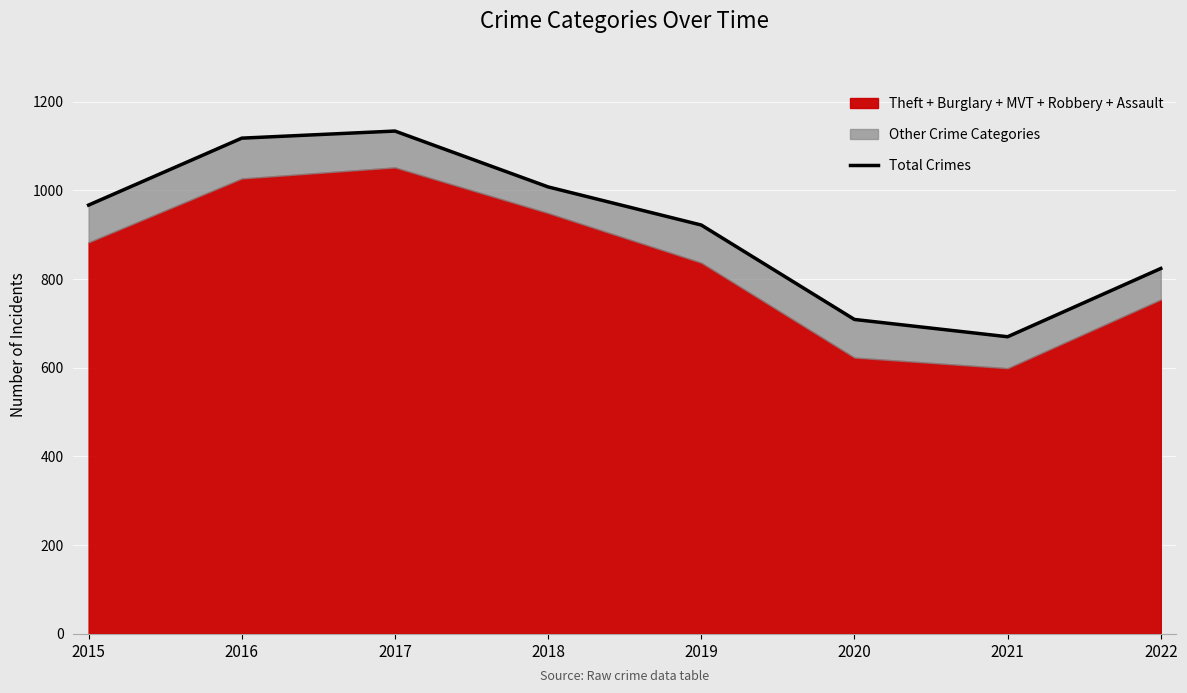

Where does the data first go above 967?

2016